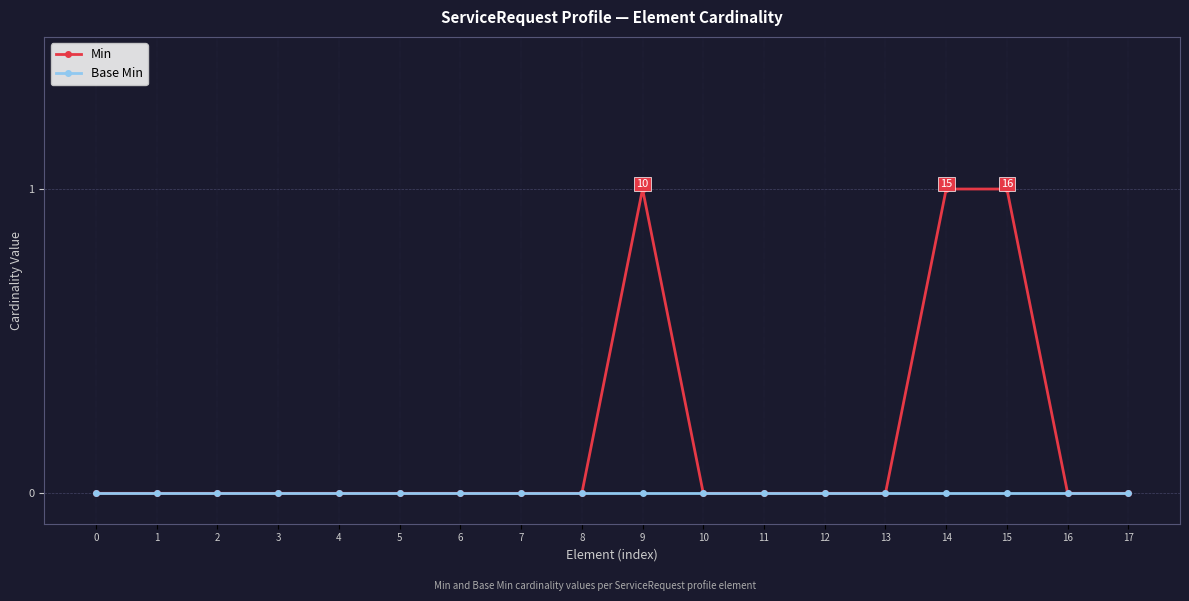

Which series has the largest range (max minus min)?

Min